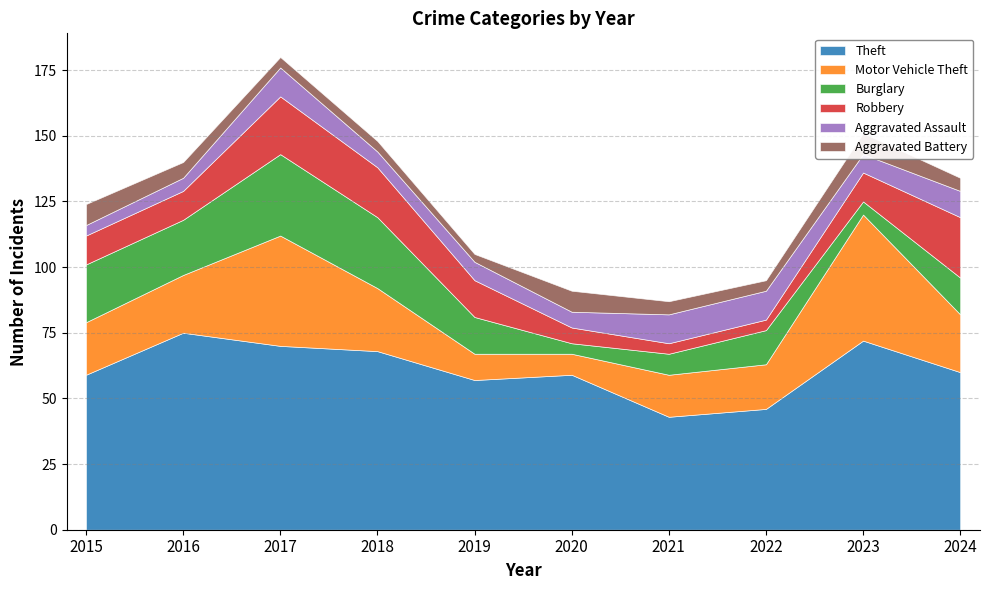

Is the value of Aggravated Battery at 2023 greater than the value of Aggravated Assault at 2021?

No